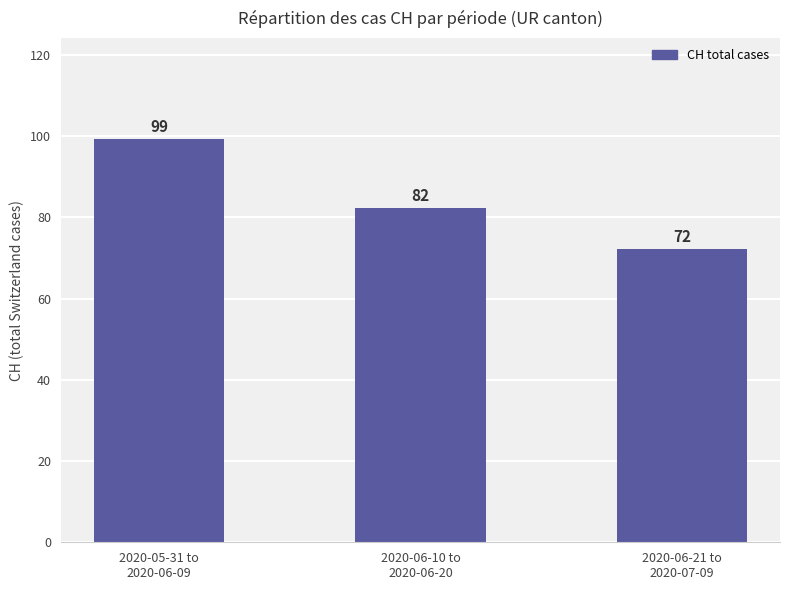

What is the minimum value shown in the chart?

72.1